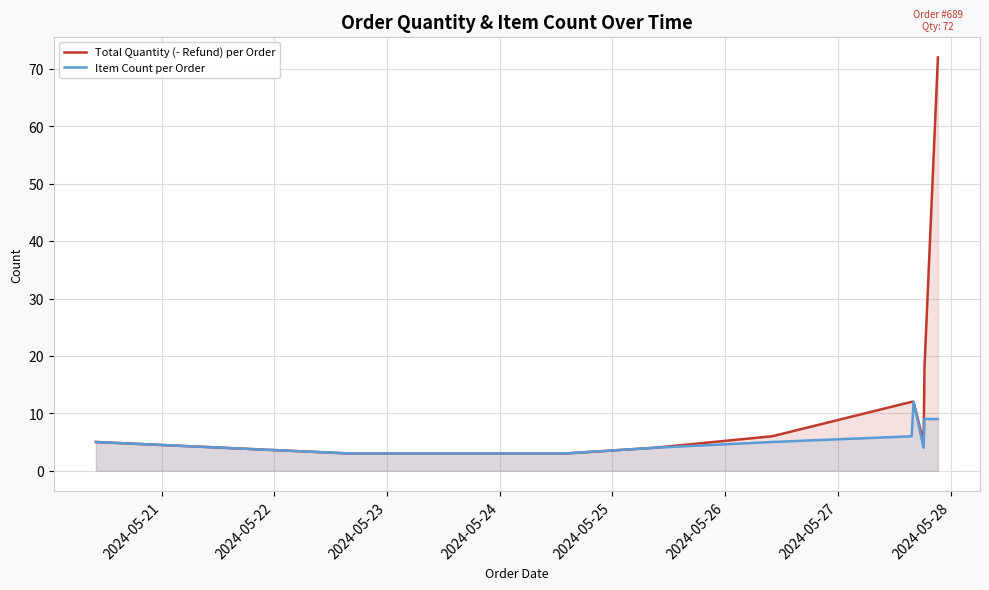

Count the number of data series in this chart.

2